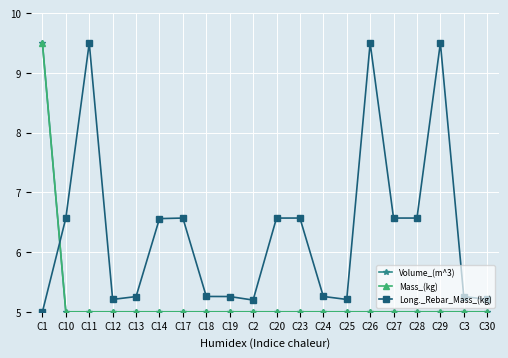

How many lines are shown in the chart?

3